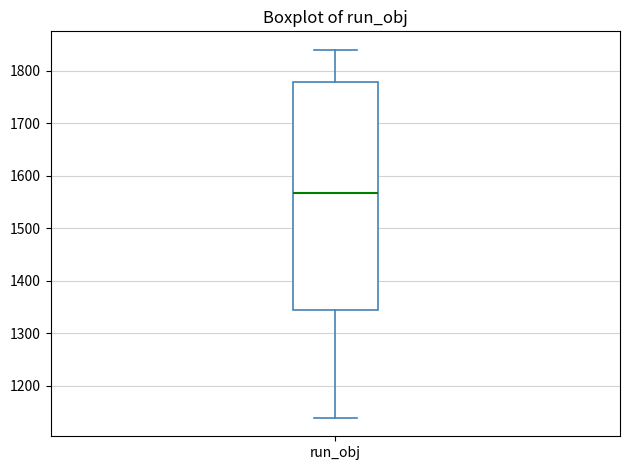

Where is the upper edge of the box for run_obj on the y-axis? The values are not printed on the chart, so give them approximately, as read against the axis.

1780